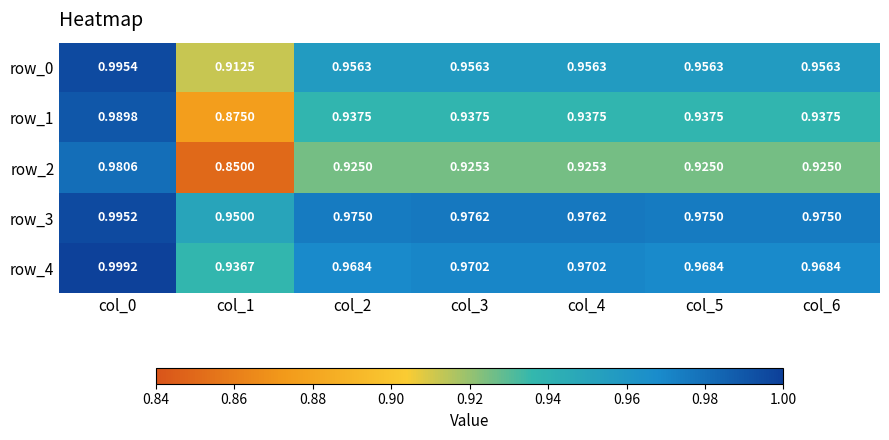

Is the value of row_1 at col_2 greater than the value of row_3 at col_6?

No